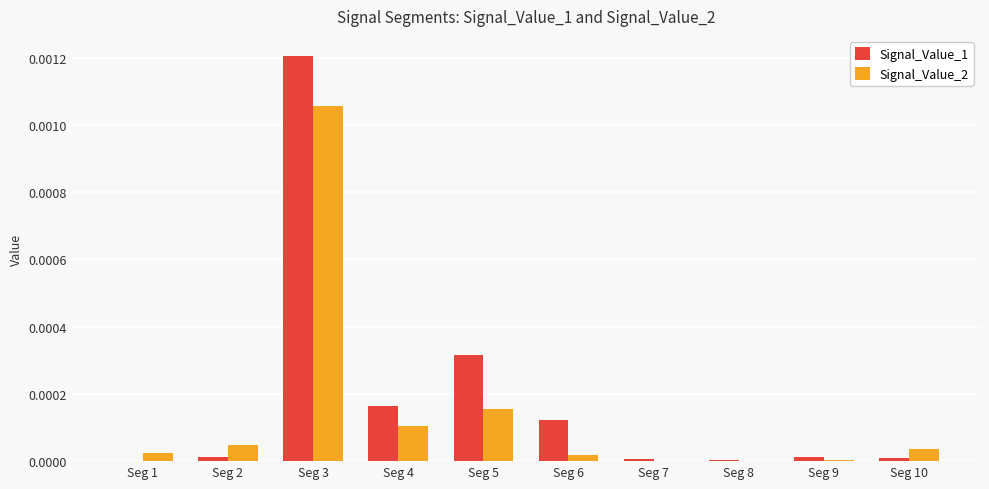

Is the value of Signal_Value_1 at Seg 5 greater than the value of Signal_Value_2 at Seg 2?

Yes